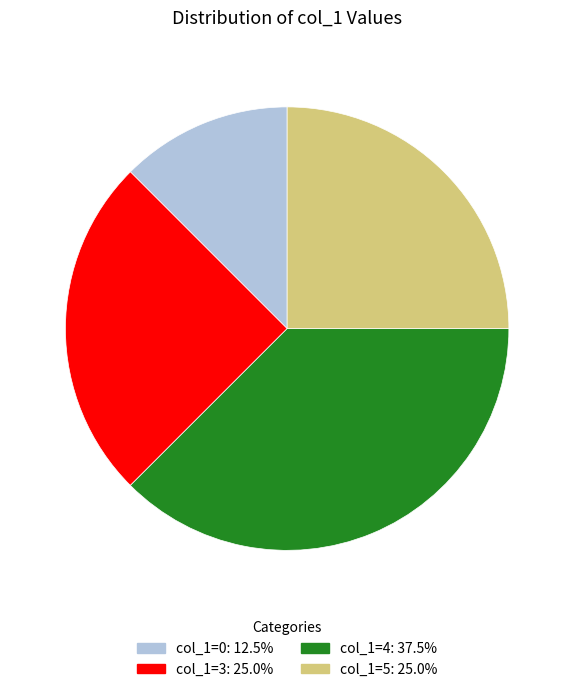

Does col_1=0 account for over 50% of the chart?

No